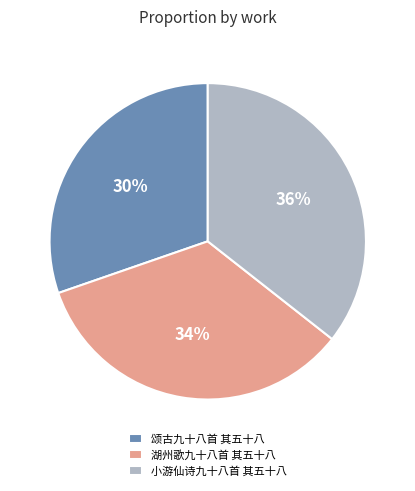

What is the ratio of the value at 湖州歌九十八首 其五十八 to the value at 颂古九十八首 其五十八?

1.1